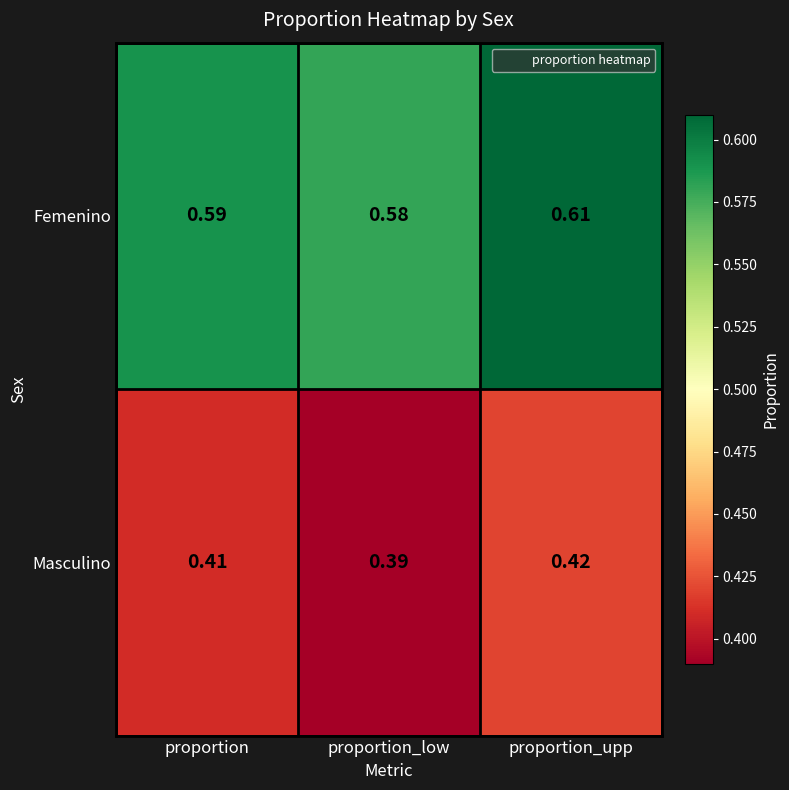

At which category is the sum across all series the highest?

proportion_upp